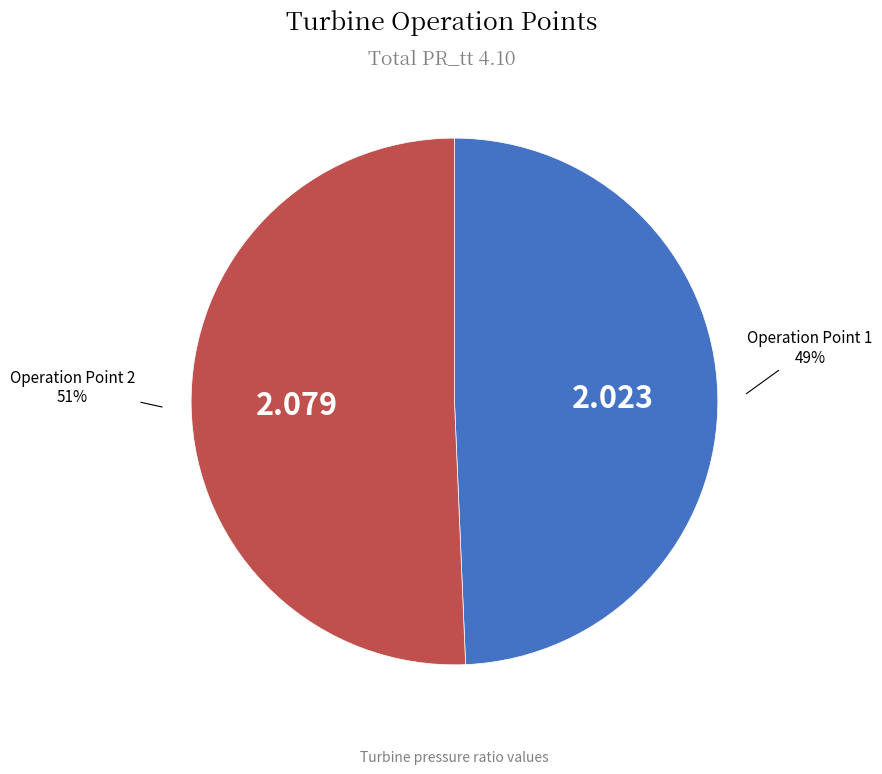

To the nearest percent, what is the average slice percentage?

50%